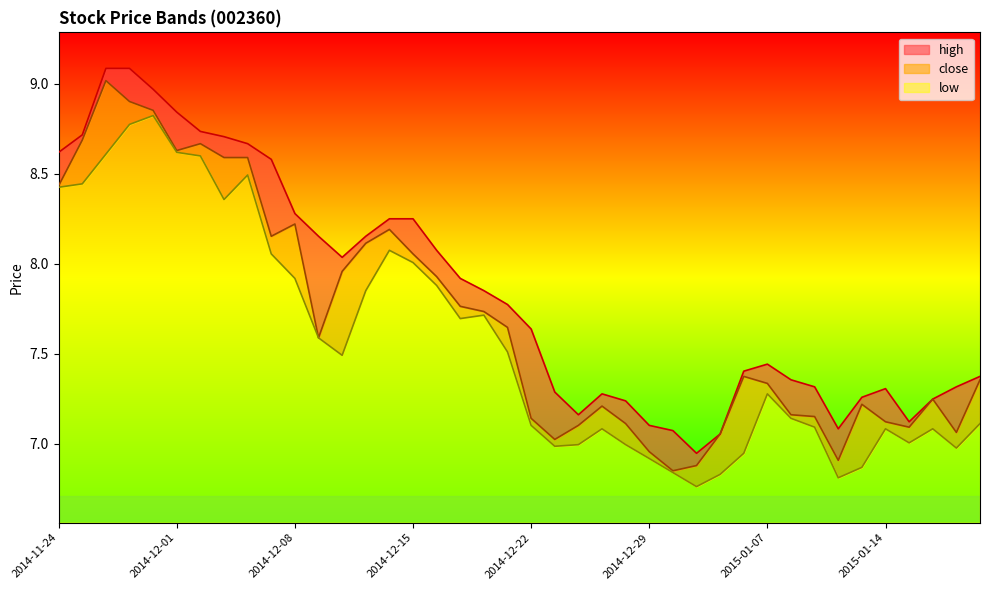

At which label is high closest to 8?

2014-12-10